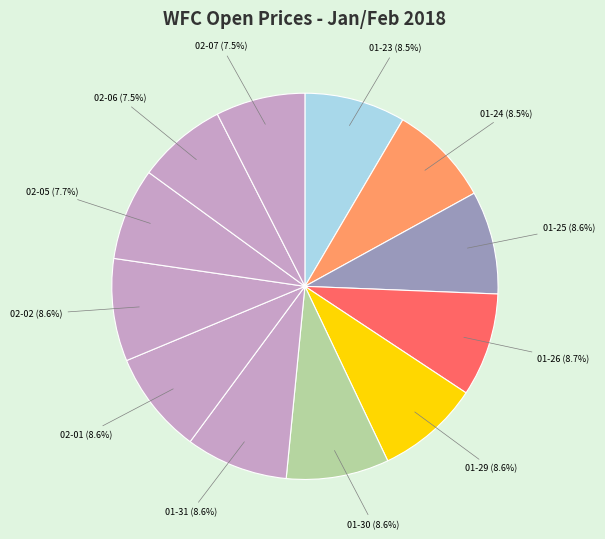

Which category has the smallest portion of the pie?

2018-02-06